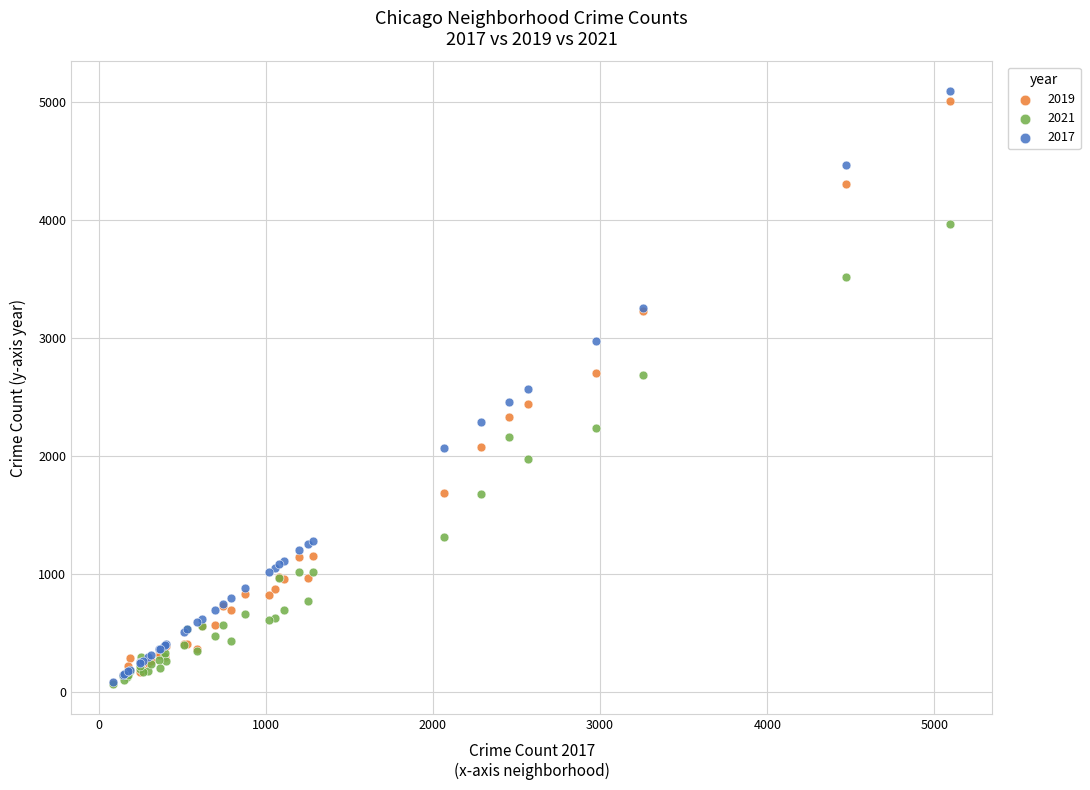

What are all the series names shown in the legend?

2019, 2021, 2017